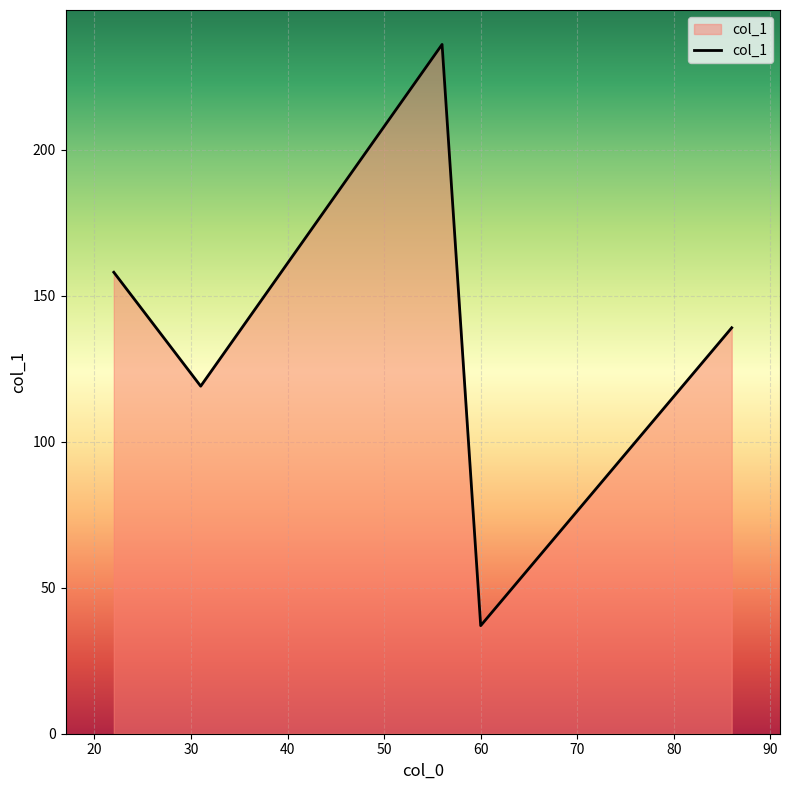

What is the average value?

138